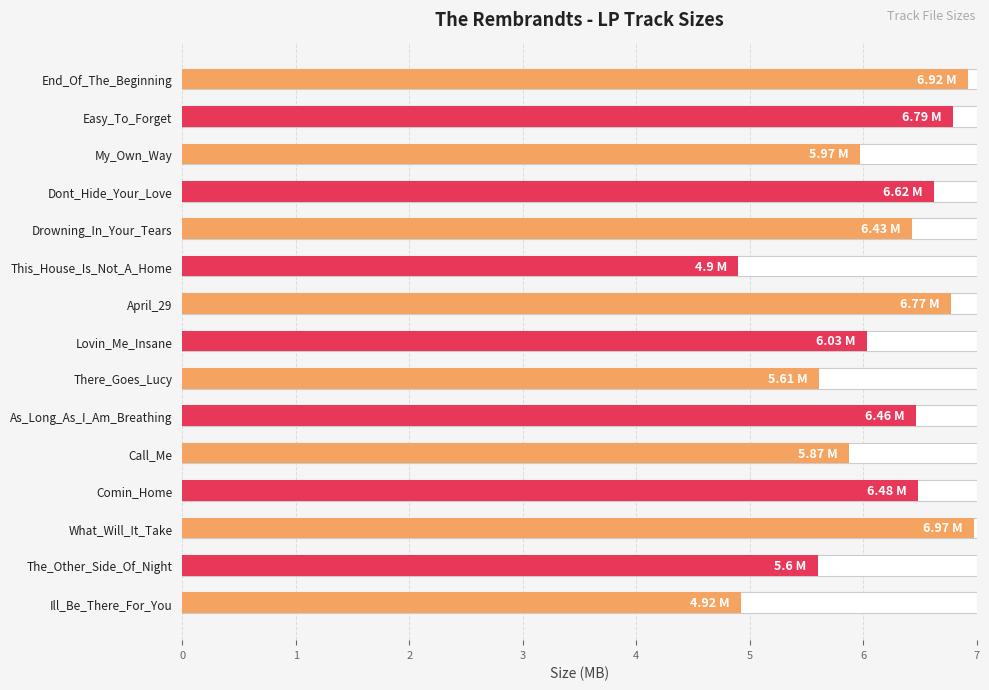

Rank the categories by value from highest to lowest.

What_Will_It_Take, End_Of_The_Beginning, Easy_To_Forget, April_29, Dont_Hide_Your_Love, Comin_Home, As_Long_As_I_Am_Breathing, Drowning_In_Your_Tears, Lovin_Me_Insane, My_Own_Way, Call_Me, There_Goes_Lucy, The_Other_Side_Of_Night, Ill_Be_There_For_You, This_House_Is_Not_A_Home